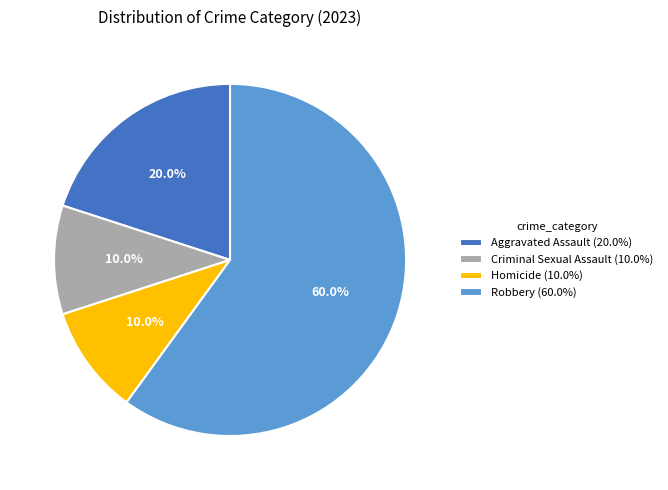

What percentage do Homicide (10.0%) and Criminal Sexual Assault (10.0%) together represent?

20.0%